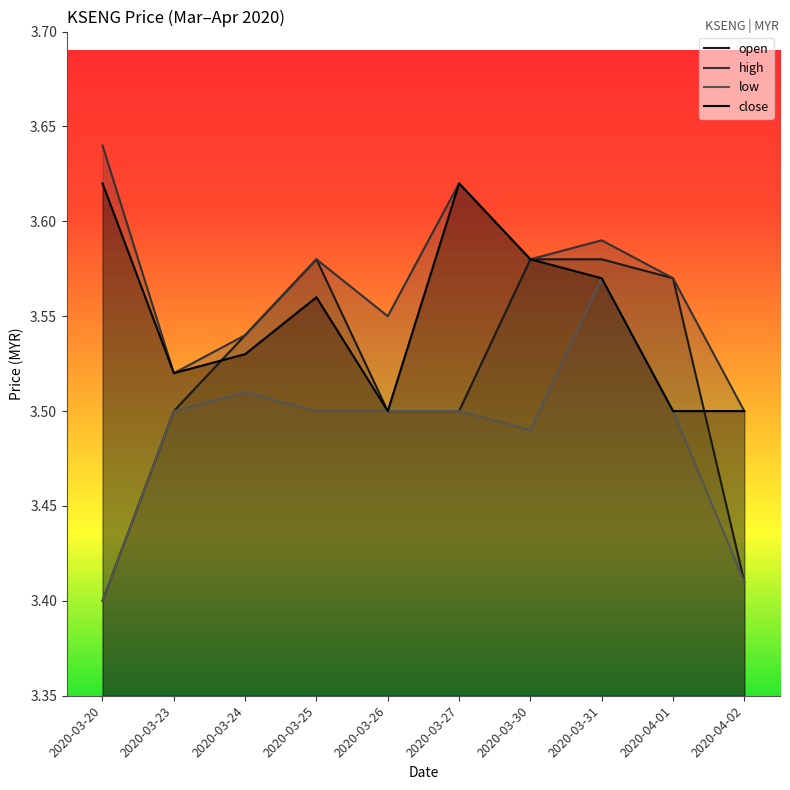

What is the minimum value shown in the chart?

3.4